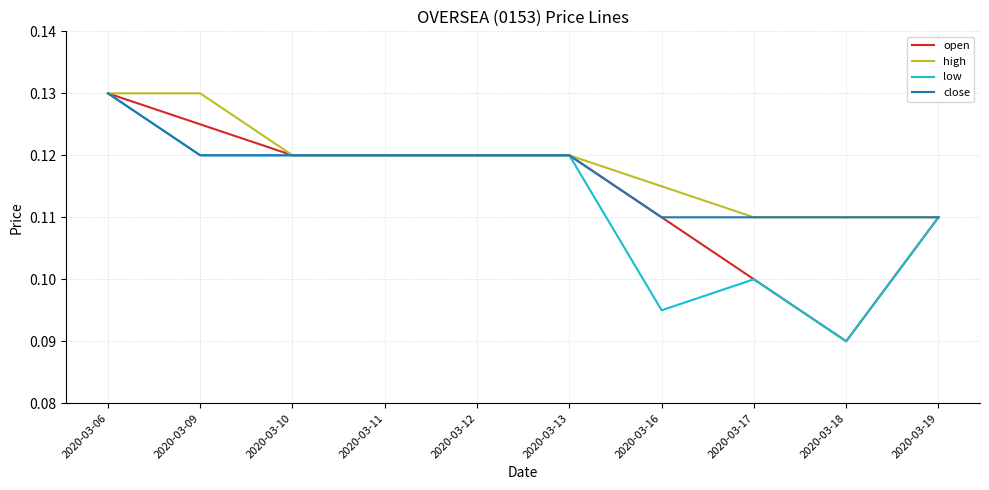

Which category has the lowest value across all series?

2020-03-18